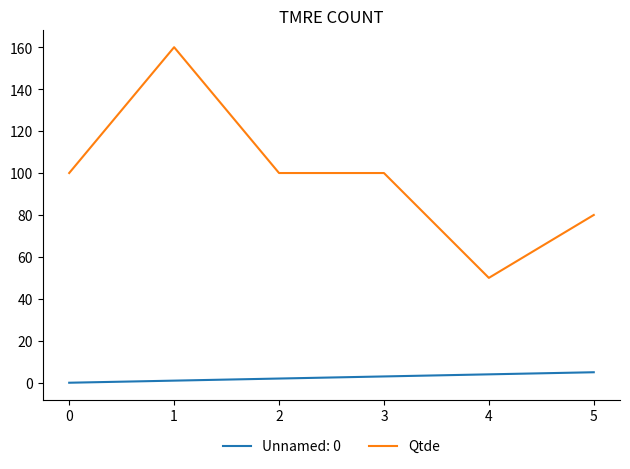

True or false: Qtde and Unnamed: 0 intersect in this chart.

False